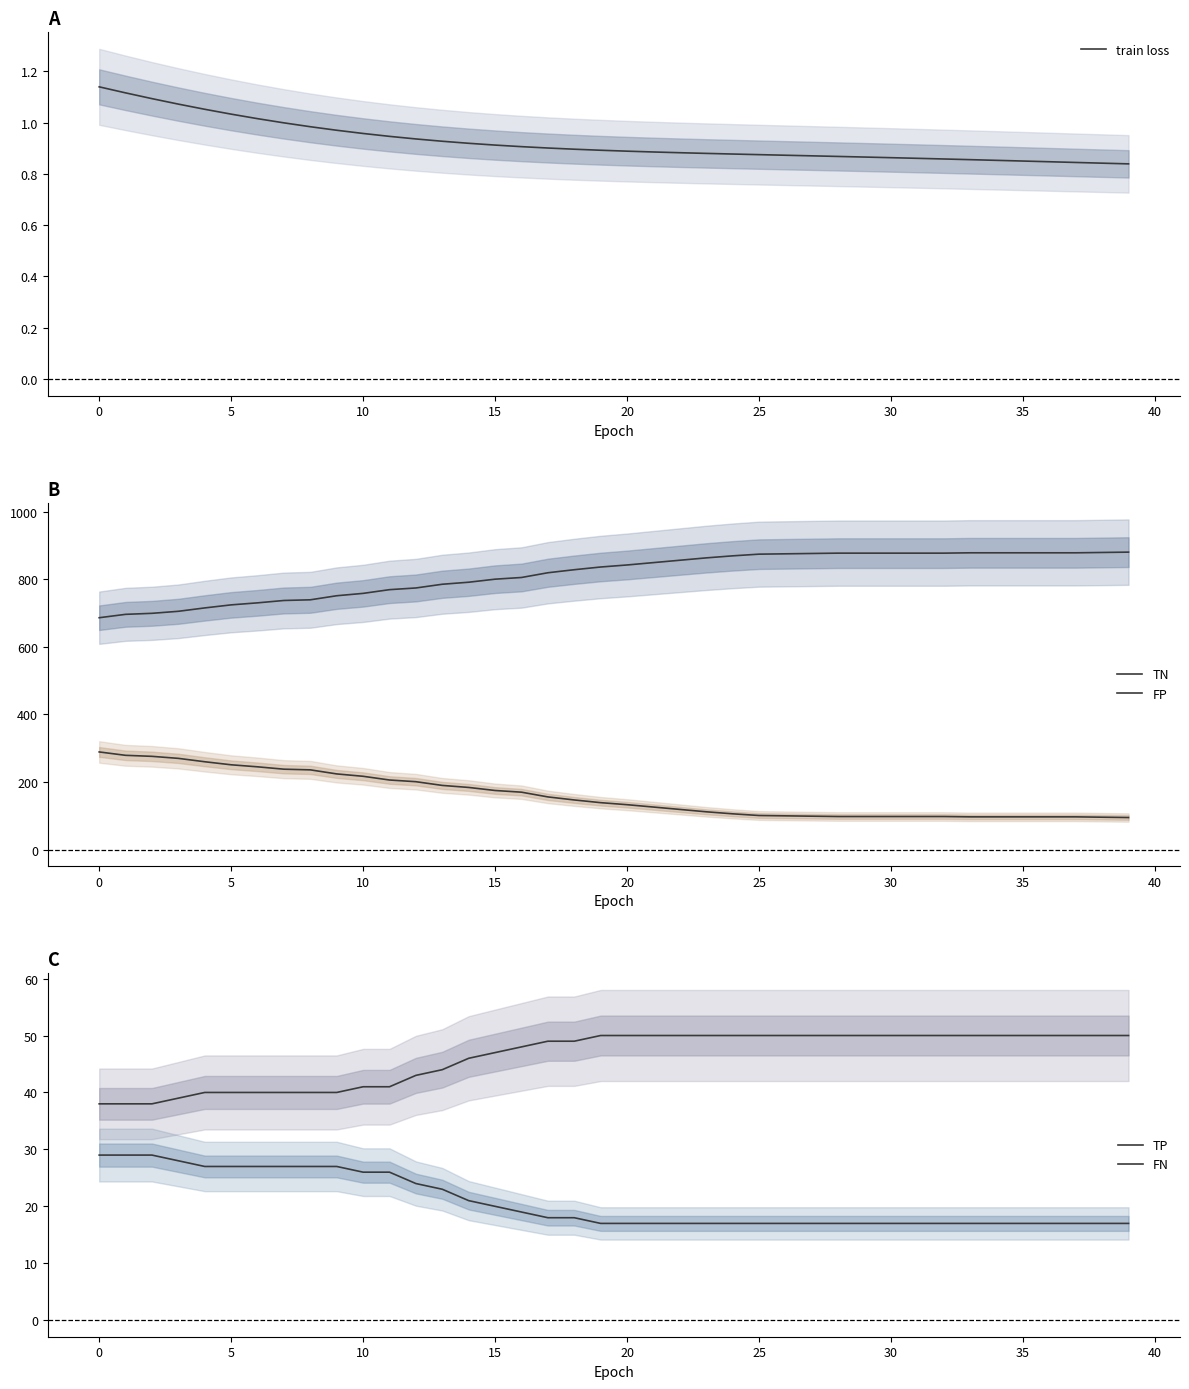

What is the smallest value displayed?

0.8